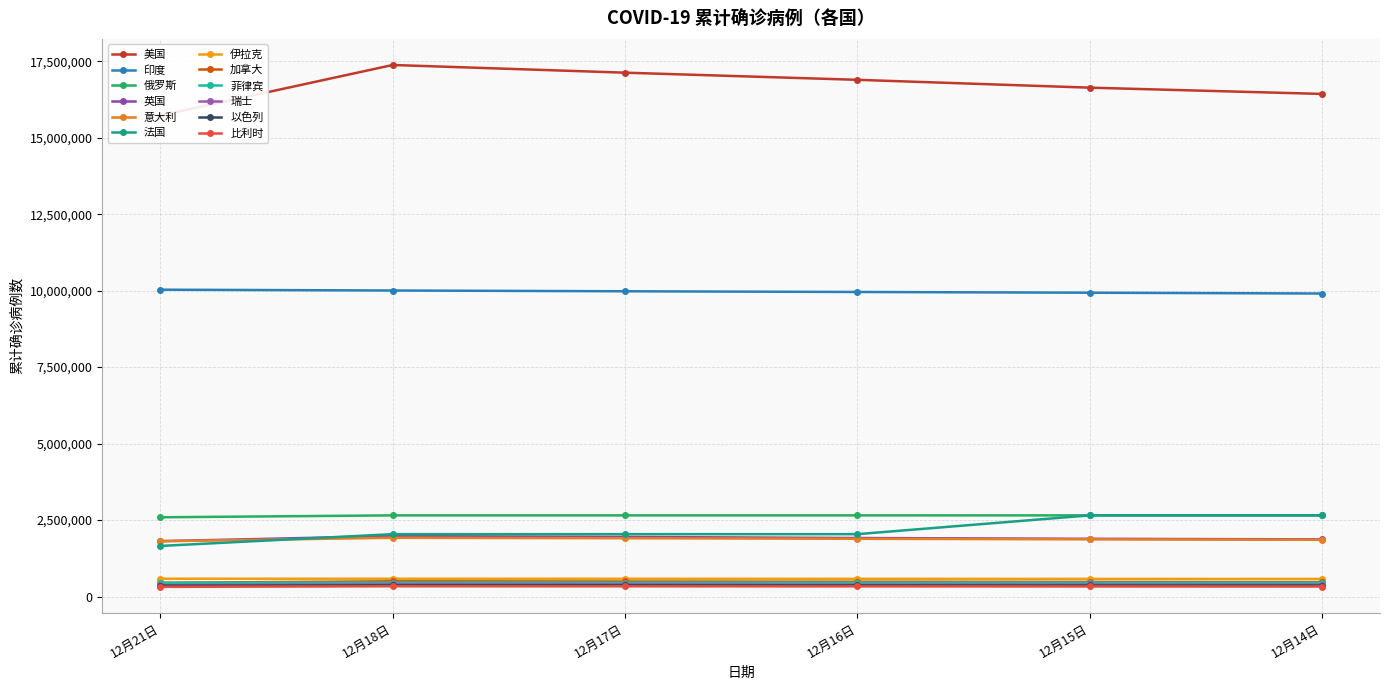

What is the label of the 3rd point from the left?

澳大利亚